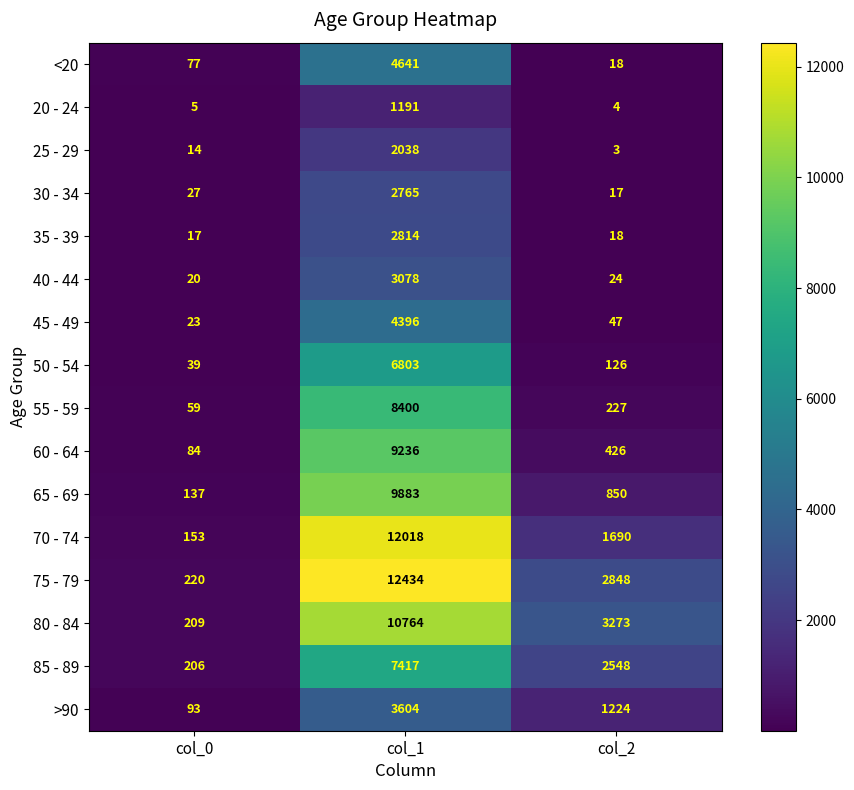

At which category does the chart reach its minimum across all series?

col_2